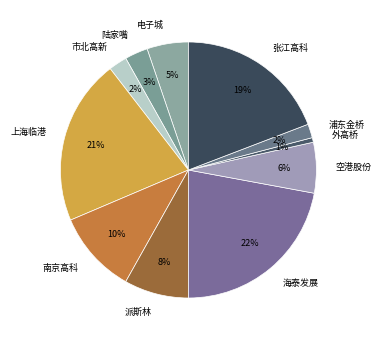

Does any single category account for the majority?

No